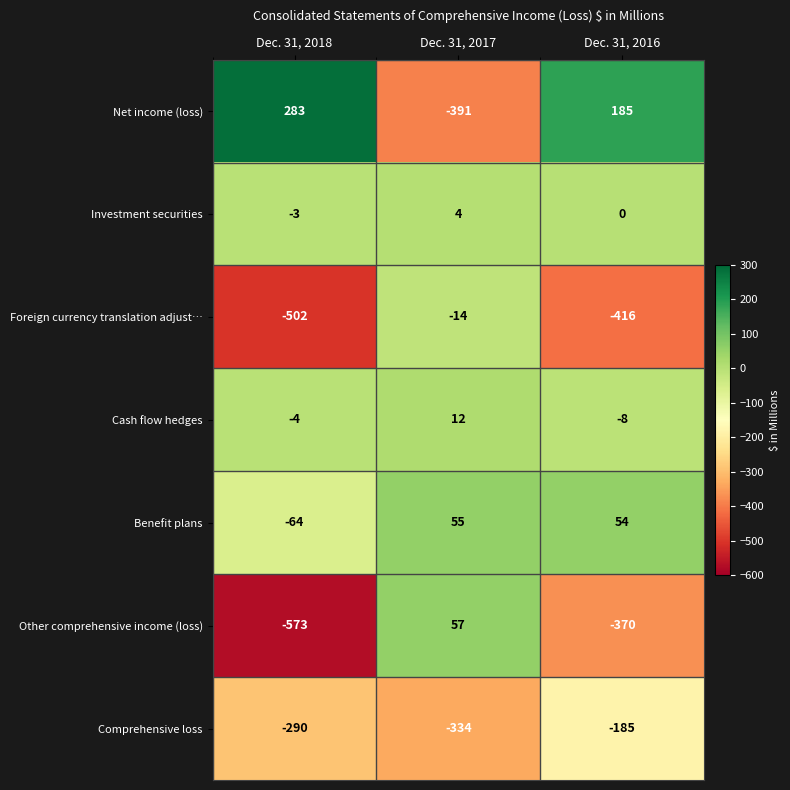

What is the difference between the Net income (loss) values at Dec. 31, 2016 and Dec. 31, 2017?

576